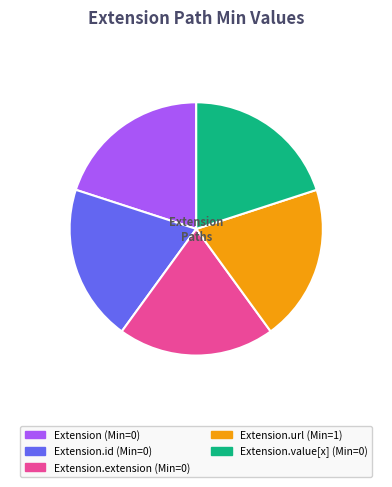

Does Extension.url (Min=1) account for over 50% of the chart?

No